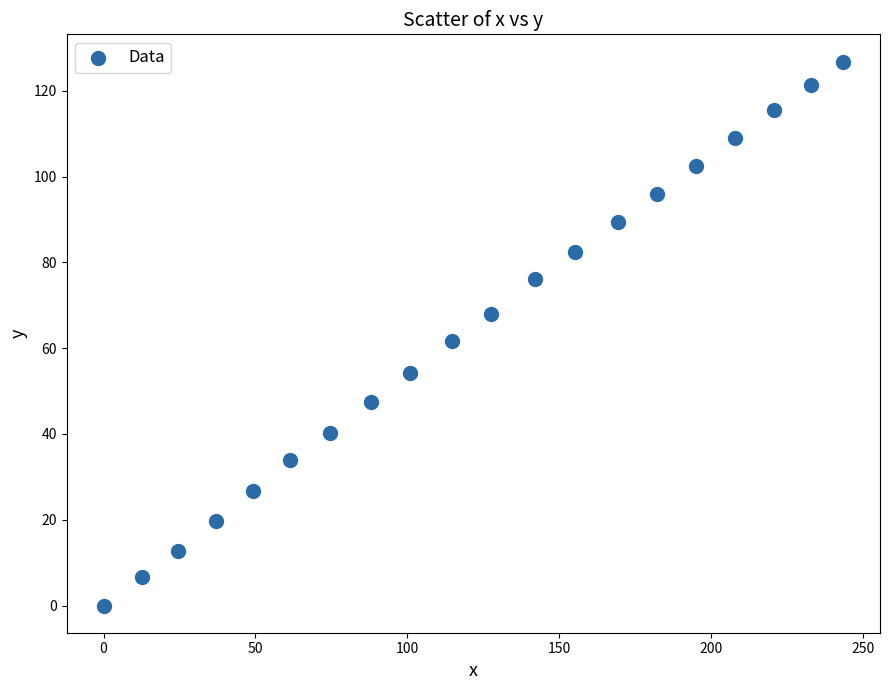

What Y value in the scatter plot is closest to 63?

61.6